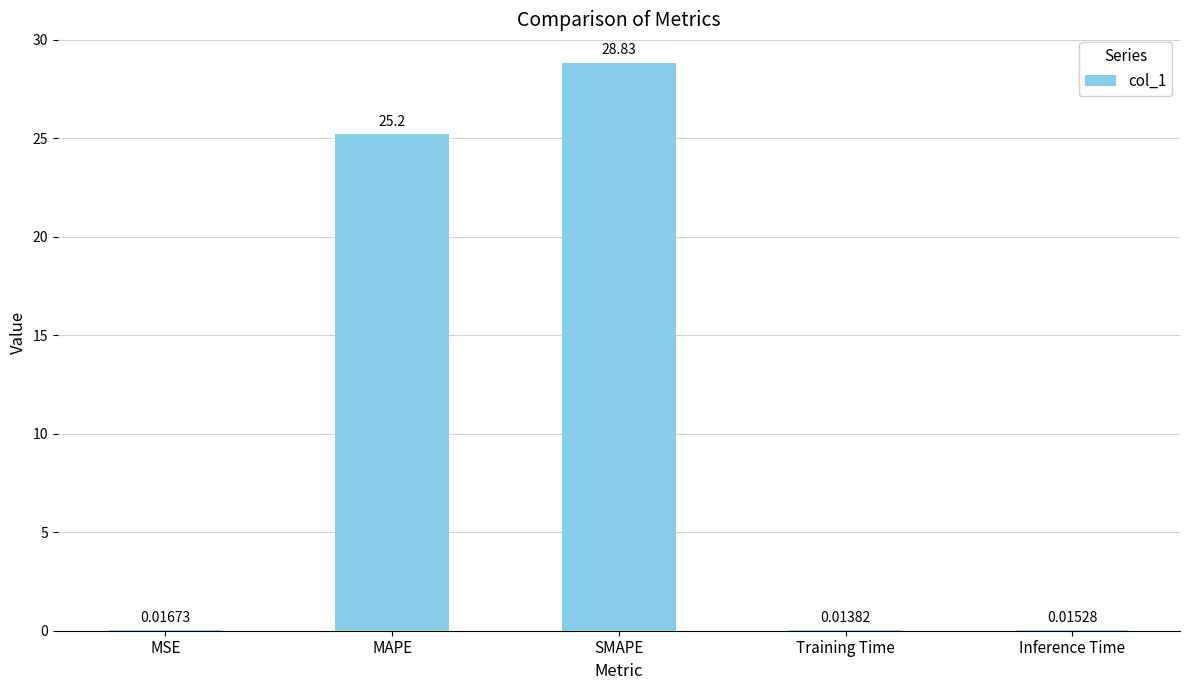

Which category has the highest value across all series?

SMAPE